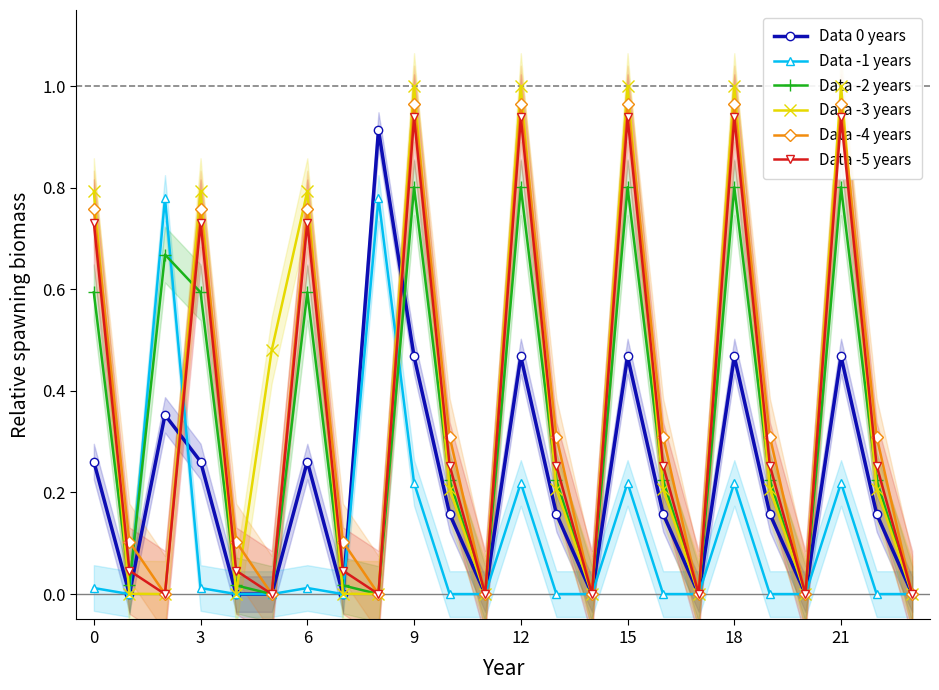

What is the sum of the Data -2 years values at 18 and 15?

1.6